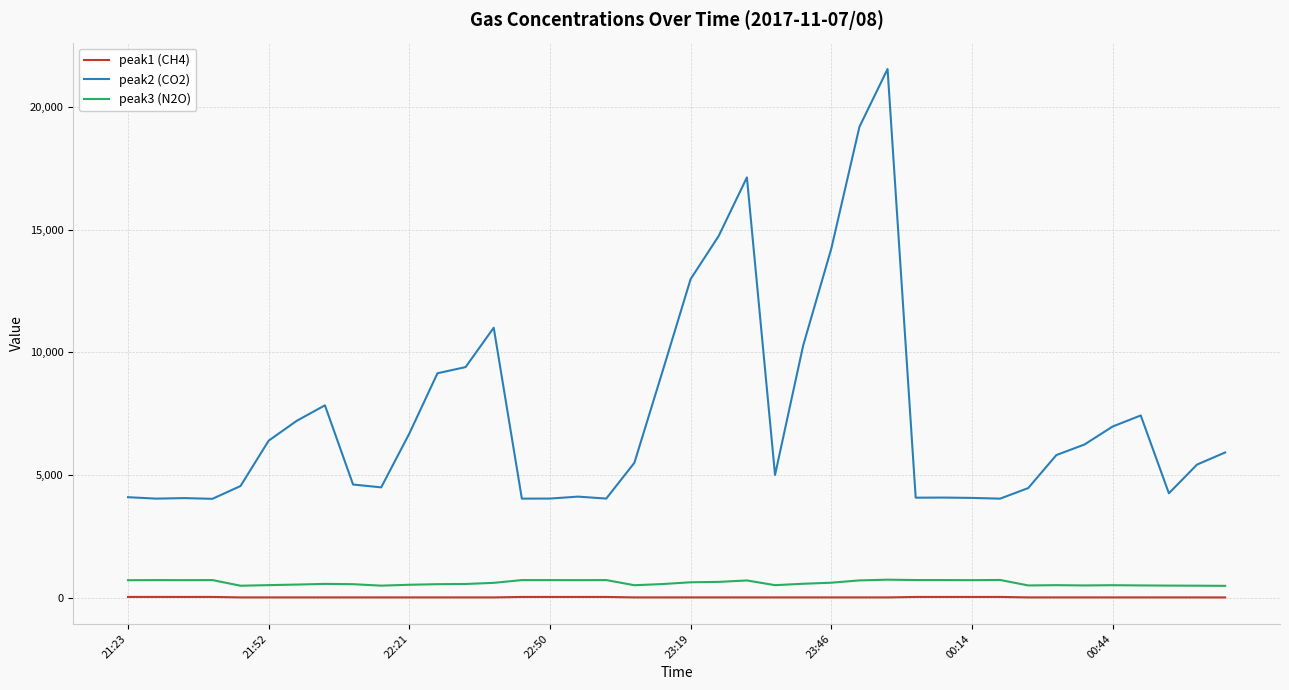

Which series has the widest spread of values?

peak2 (CO2)